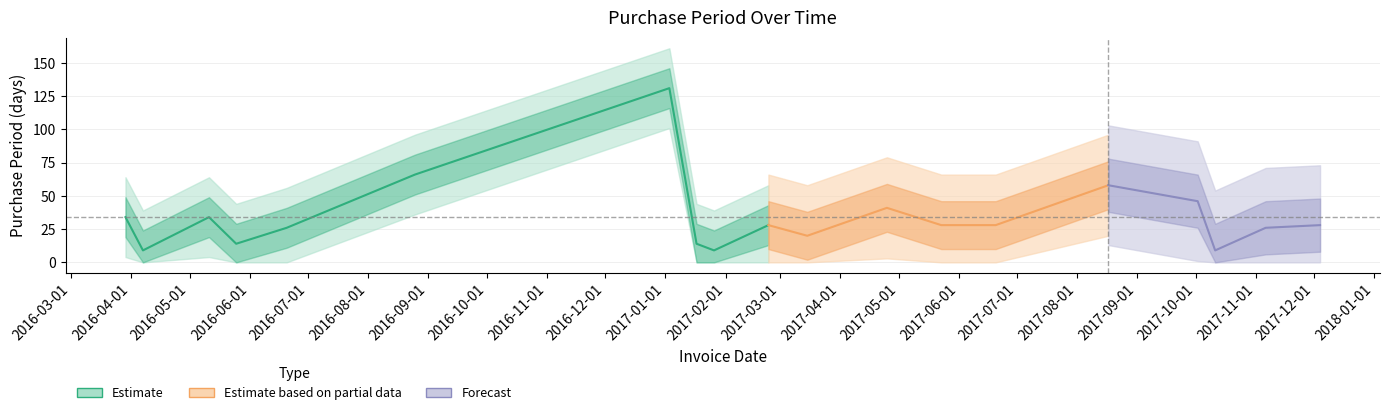

Which label corresponds to the smallest value in the chart?

2016-04-07